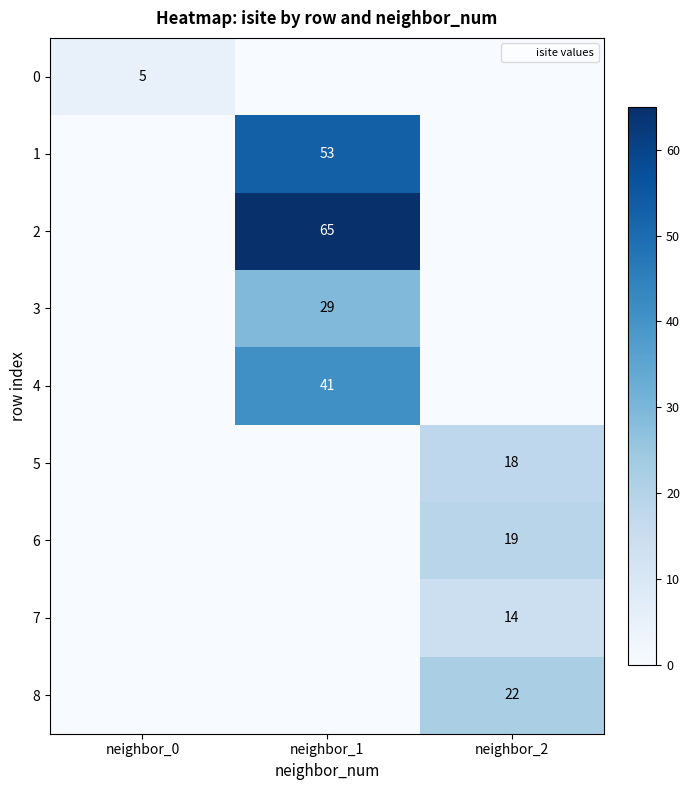

At neighbor_1, list the series in order from largest to smallest.

2, 1, 4, 3, 0, 5, 6, 7, 8